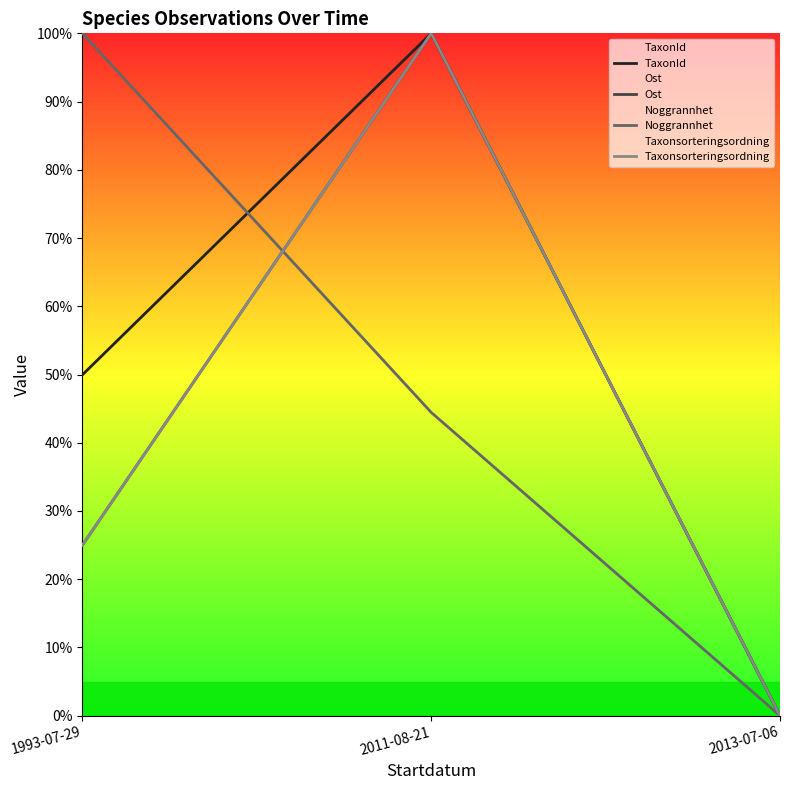

The value of Ost at 2013-07-06 is 43.4. True or false?

False